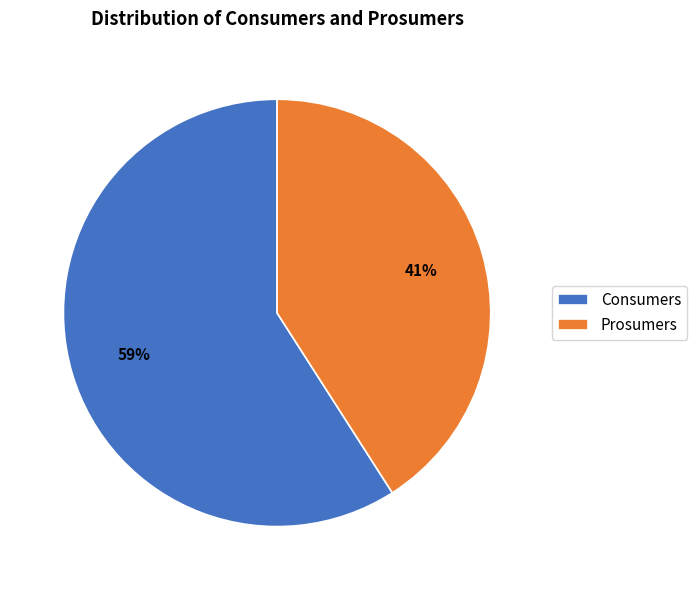

What percentage is the Consumers slice, to the nearest percent?

59%